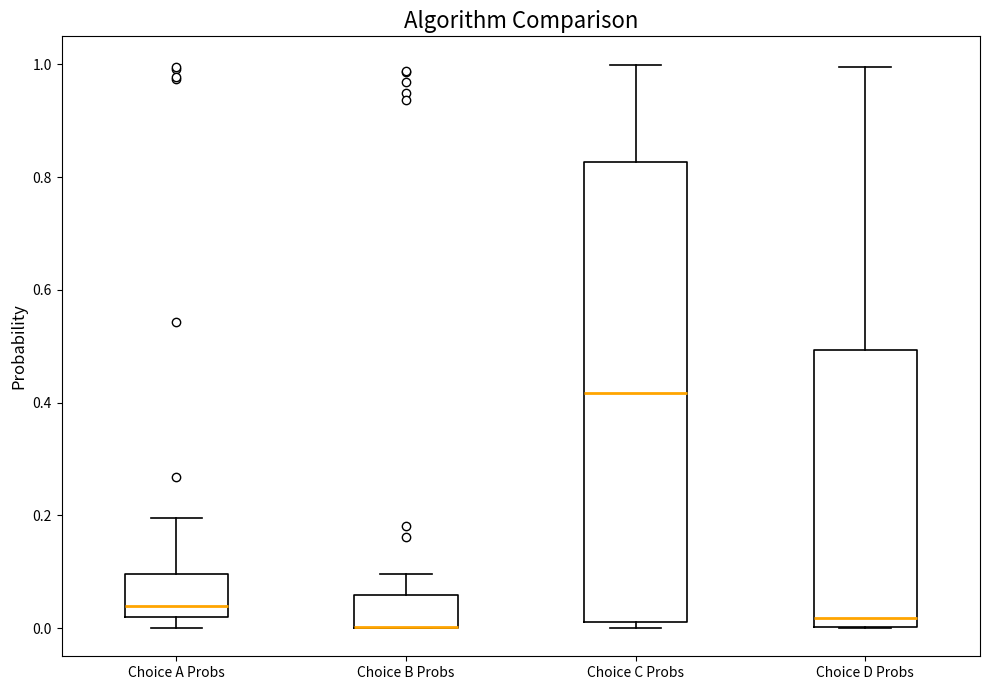

Where does the median line of the box for Choice A Probs sit on the y-axis? The values are not printed on the chart, so give them approximately, as read against the axis.

0.04